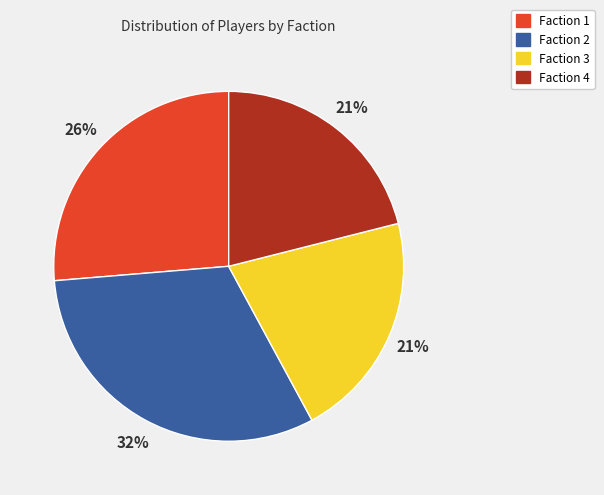

True or false: Faction 4 accounts for 21% of the total.

True